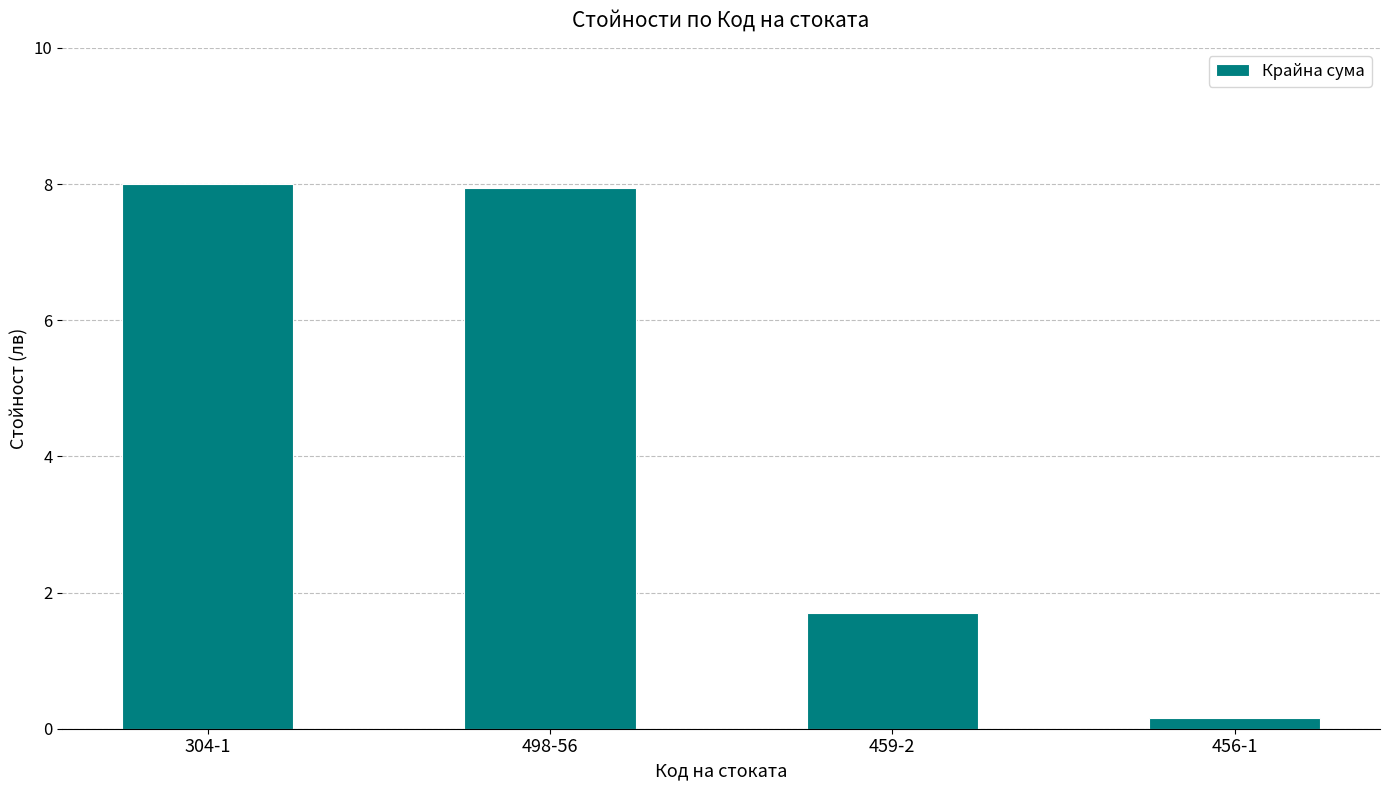

What is the difference between the maximum and minimum values?

7.8